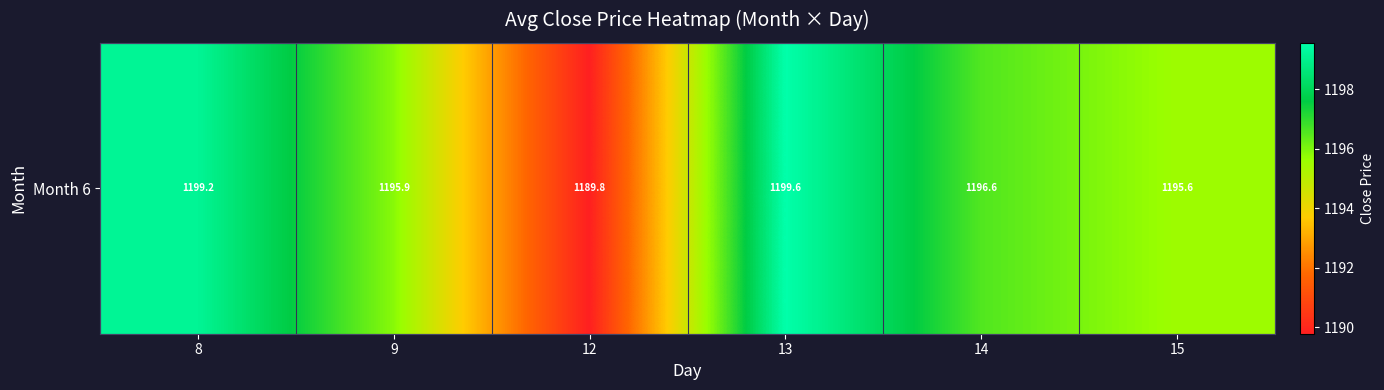

What is the difference between the values at 12 and 13?

9.8